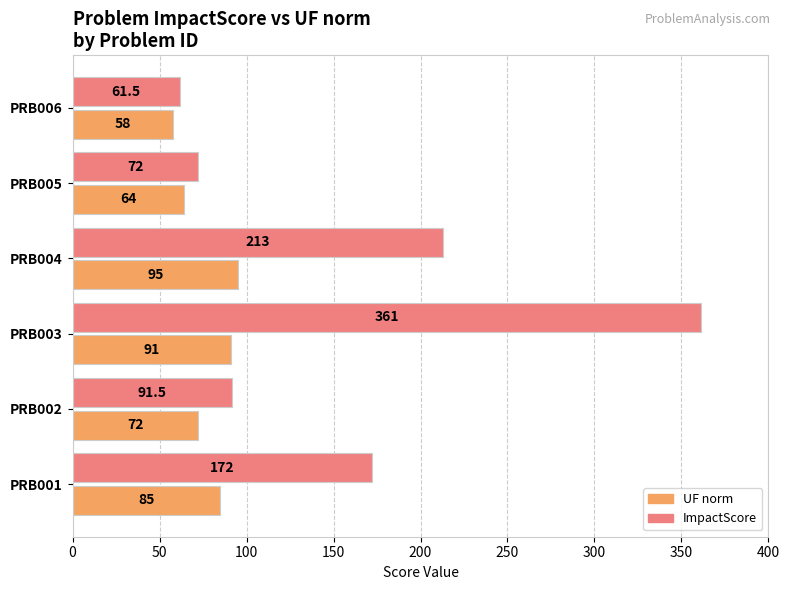

List the series in order of their peak value, lowest first.

UF norm, ImpactScore